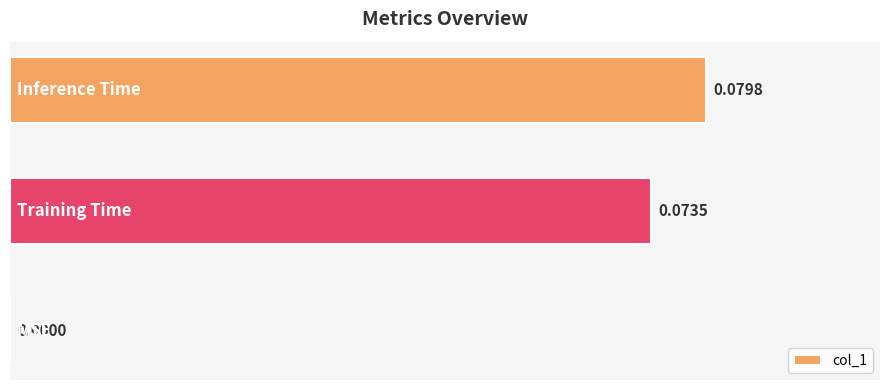

How many data points does each series have?

3